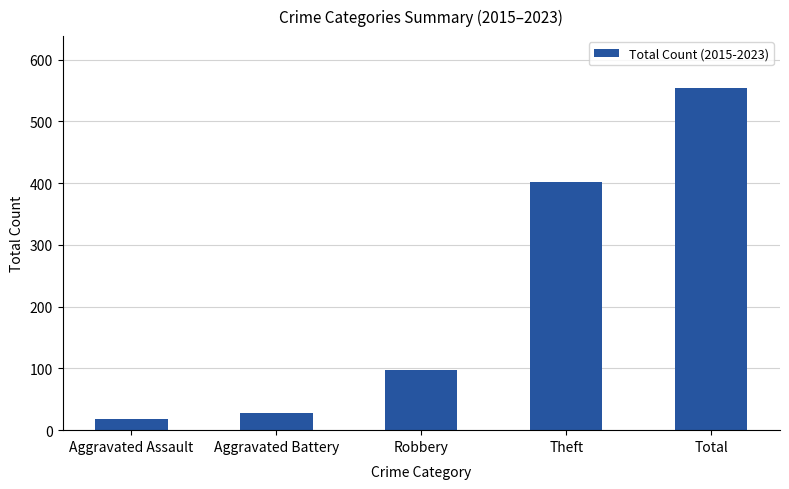

Reading left to right, transcribe all the data shown in this chart.

Aggravated Assault=18	Aggravated Battery=28	Robbery=98	Theft=402	Total=555